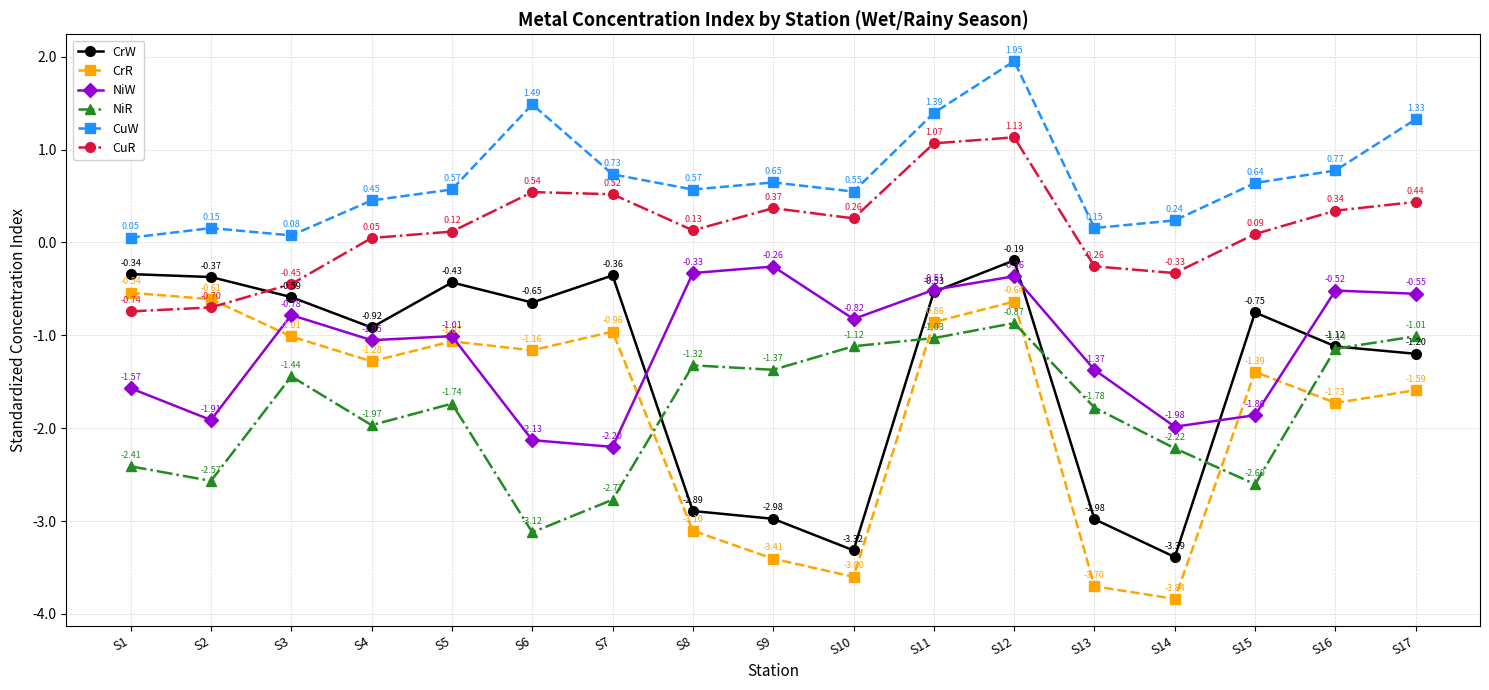

Rank the series by their maximum value, from lowest to highest.

NiR, CrR, NiW, CrW, CuR, CuW